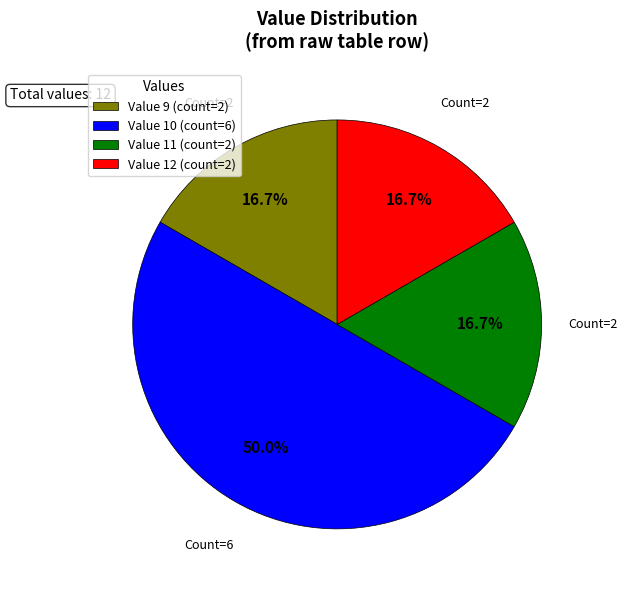

Approximately how many times larger is the value at Value 12 (count=2) compared to Value 9 (count=2)?

1.0